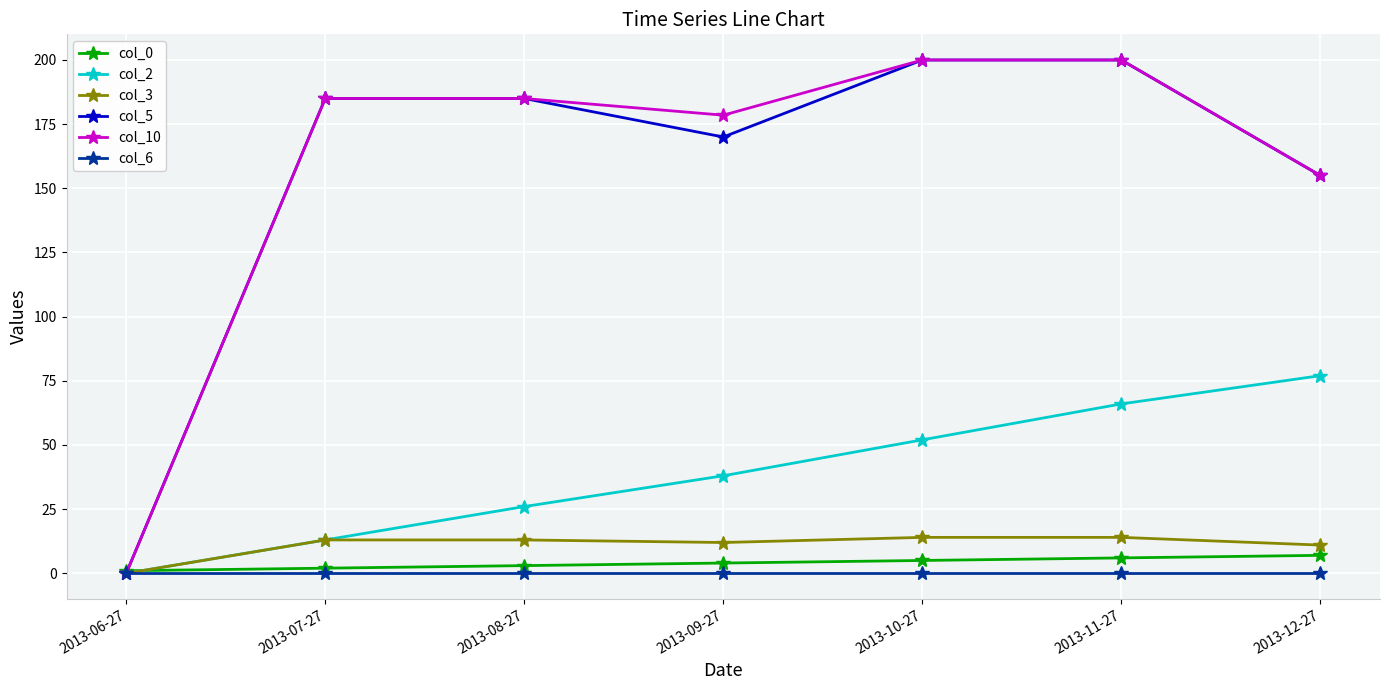

Between which two adjacent categories do col_3 and col_0 first intersect?

2013-06-27 and 2013-07-27